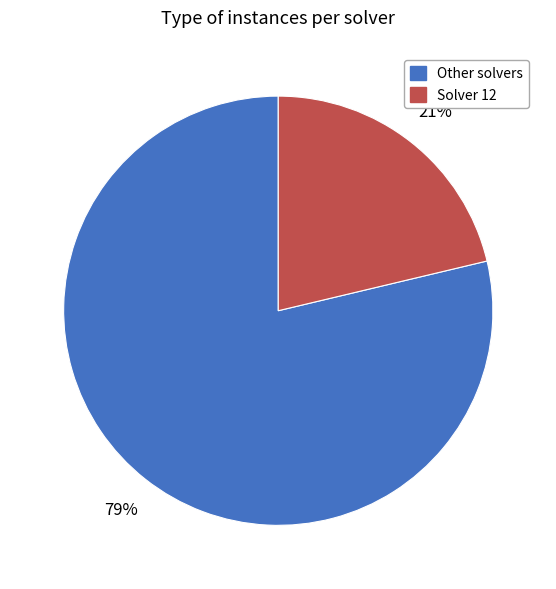

Is there a majority slice in this chart?

Yes